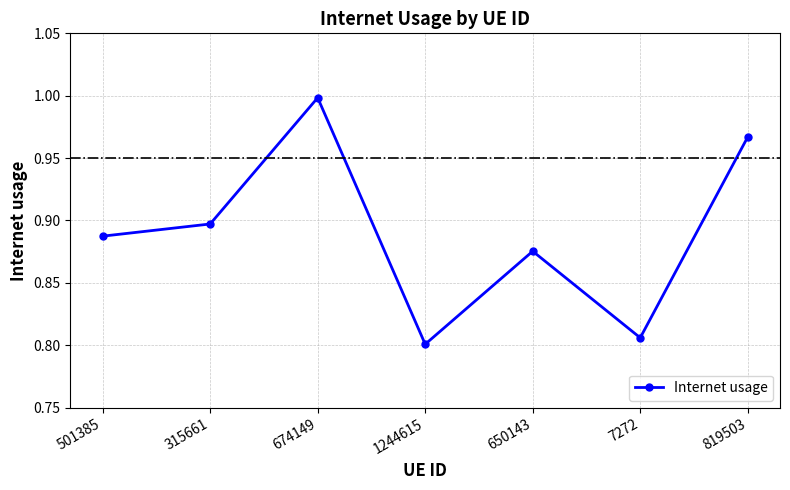

True or false: the data shows 0.4 at 819503.

False